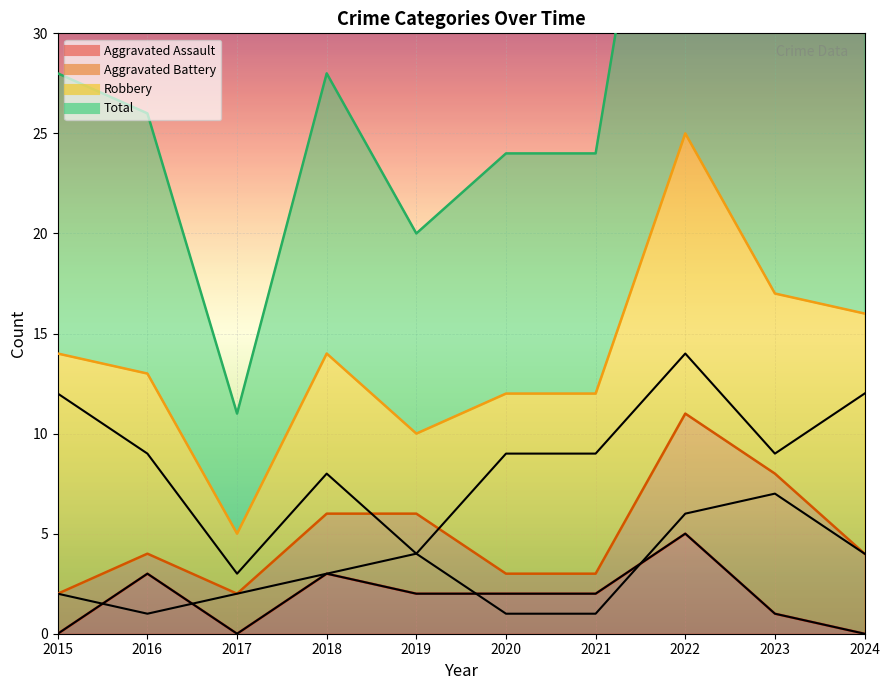

What are all the series names shown in the legend?

Robbery, Aggravated Battery, Aggravated Assault, Total